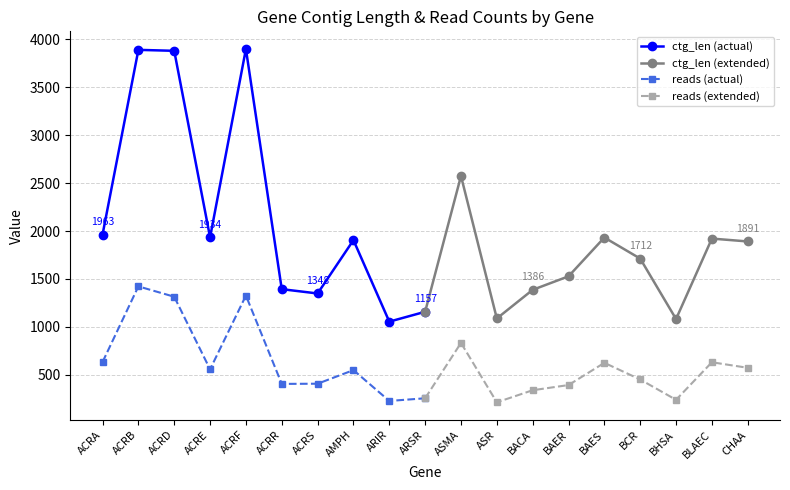

Reading left to right, list all the values displayed in this chart.

ctg_len (actual): 1963	3891	3881	1934	3900	1393	1348	1905	1054	1157
ctg_len (extended): 1157	2574	1087	1386	1527	1932	1712	1081	1921	1891
reads (actual): 632	1422	1314	556	1326	404	406	548	226	254
reads (extended): 254	832	212	338	392	624	450	238	630	572